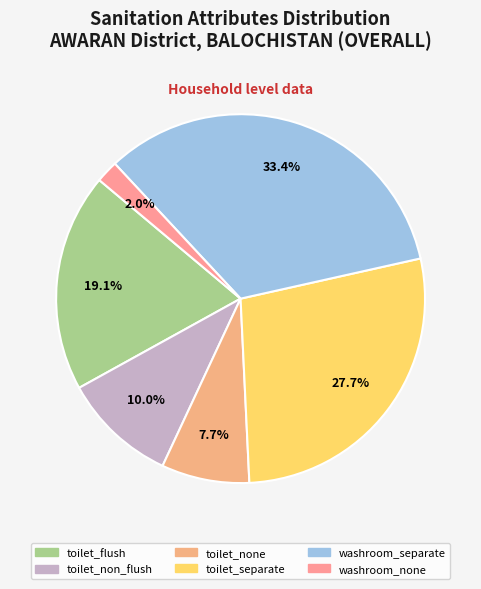

To the nearest percent, what is the average slice percentage?

17%